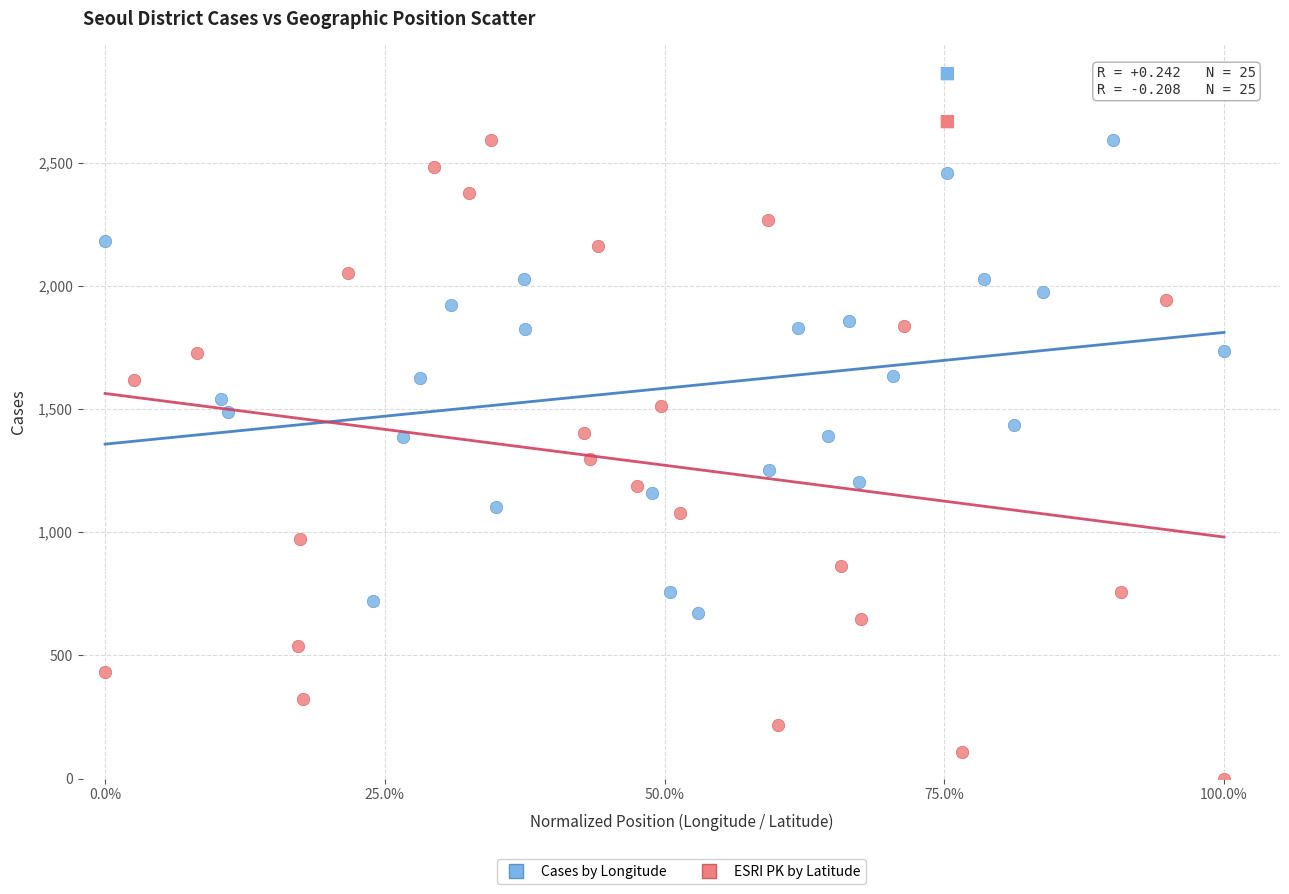

Which series has the largest Y range (max minus min)?

ESRI PK by Latitude